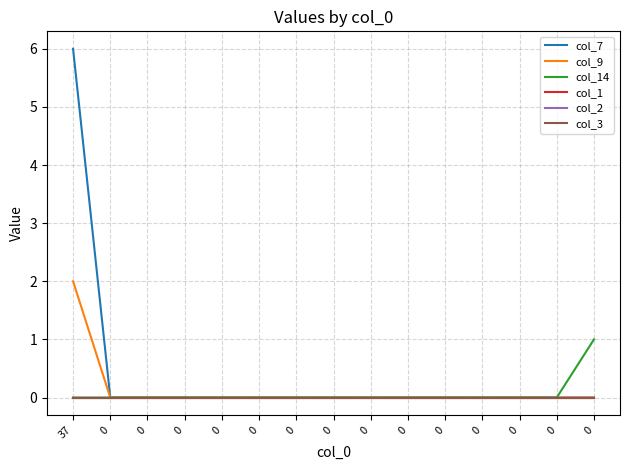

At 0, list the series in order from largest to smallest.

col_7, col_9, col_14, col_1, col_2, col_3